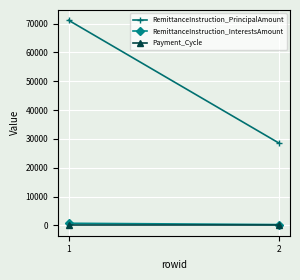

Between 1 and 2, which series saw the biggest shift?

RemittanceInstruction_PrincipalAmount